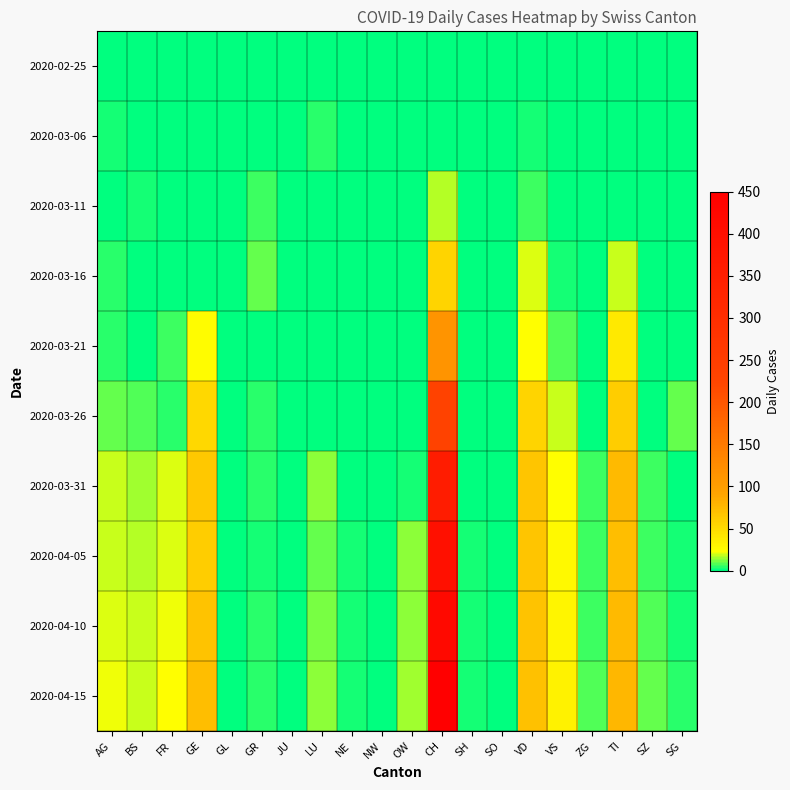

Which label corresponds to the smallest value in the chart?

AG